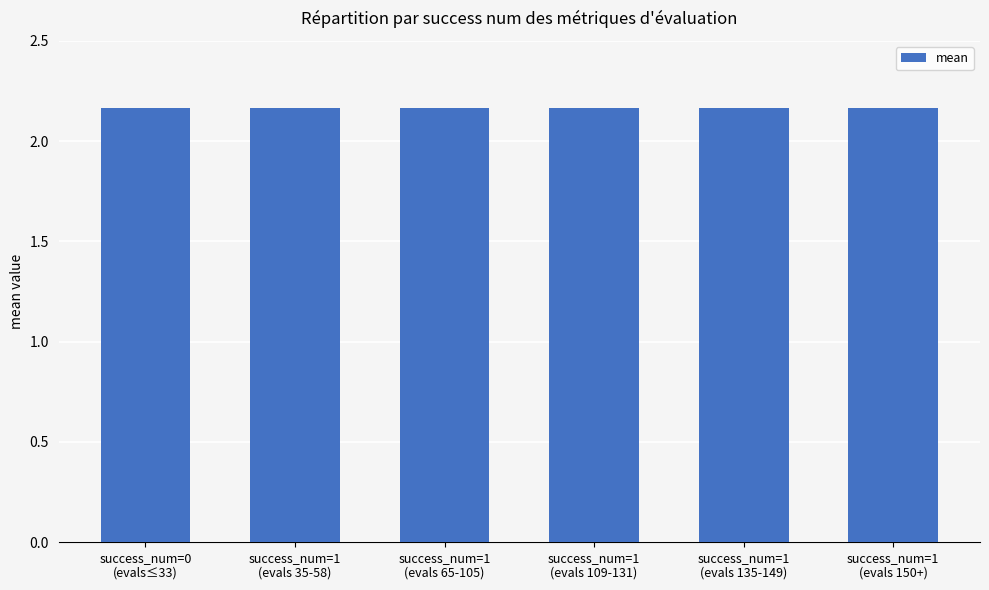

How many values are between 2 and 3?

6